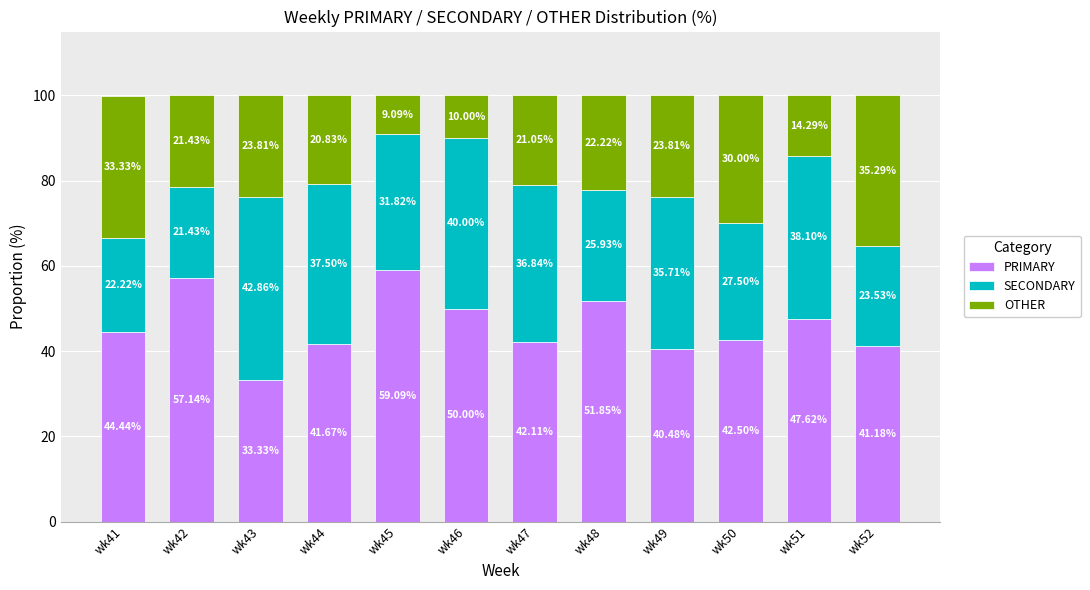

At which label does PRIMARY first exceed 44?

wk41